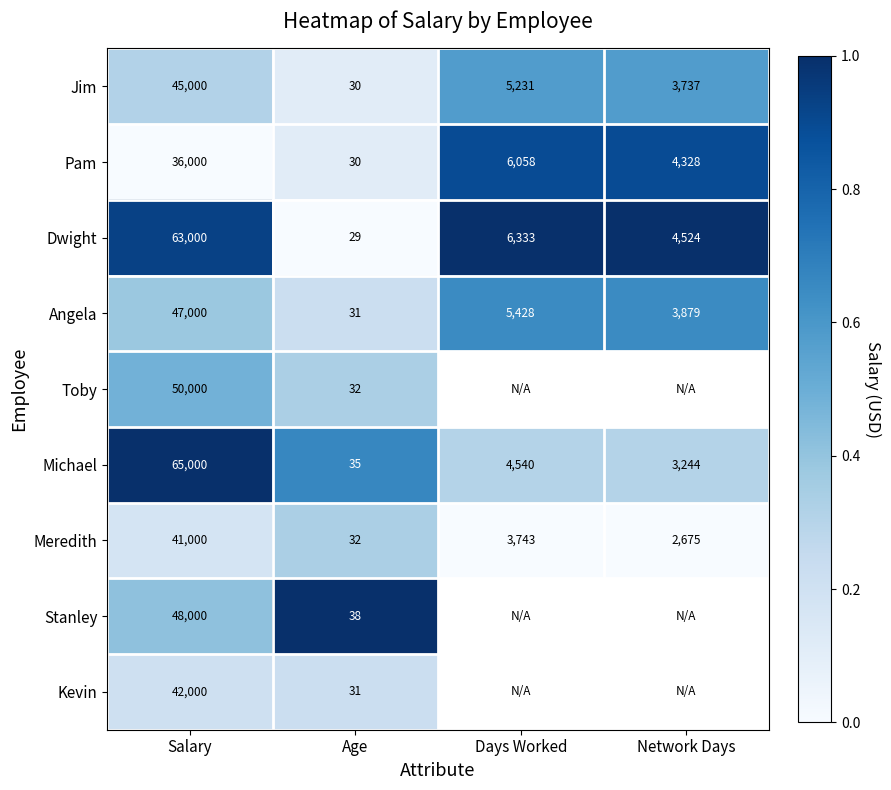

The value of Dwight at Network Days is 0.4. True or false?

False